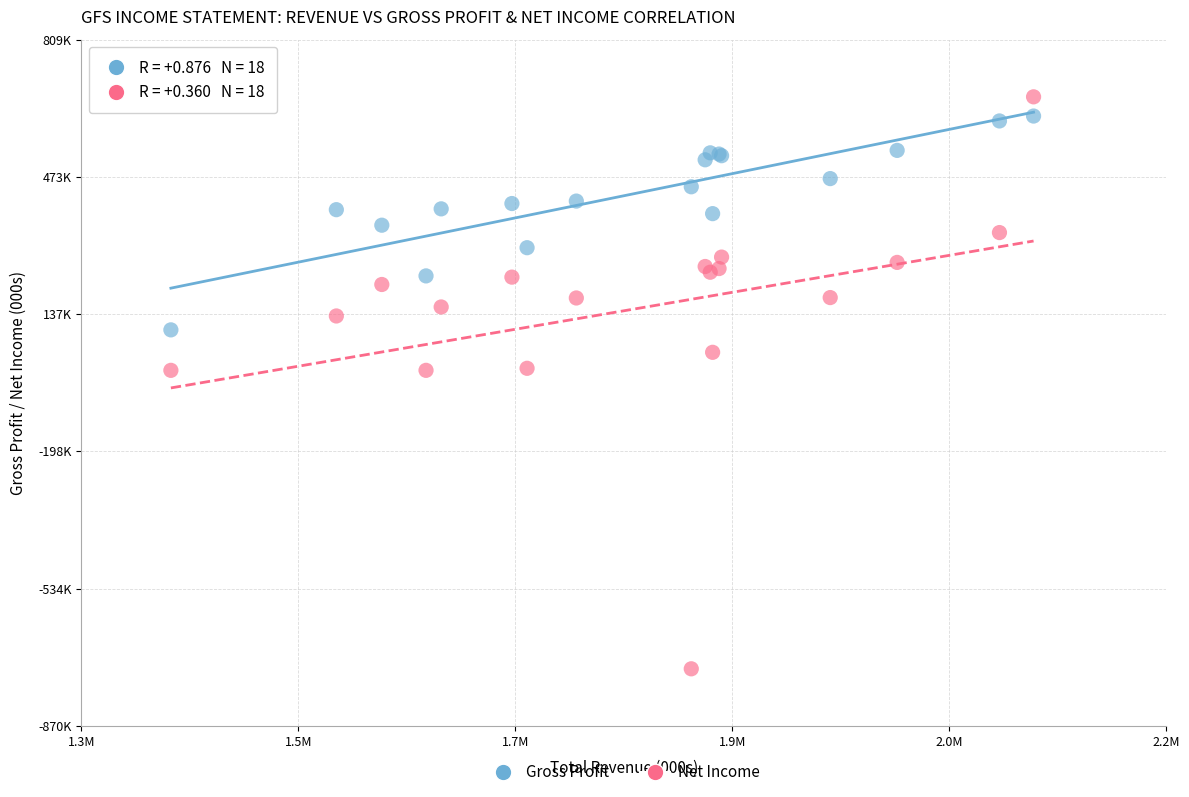

What are all the series names shown in the legend?

Gross Profit, Net Income